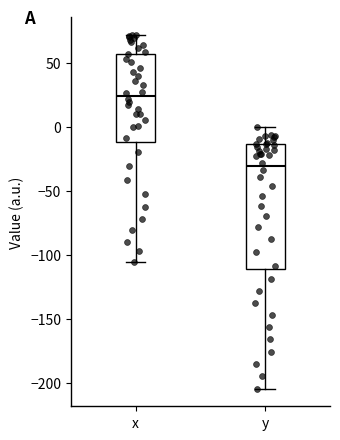

Reading left to right, transcribe this box plot: for each box, give where its median line is, the range the box spans, and where its two whiskers end, as read against the y-axis. The values are not printed on the chart, so give them approximately, as read against the axis.

x: median 25, box -10 to 55, whiskers -105 to 70
y: median -30, box -110 to -15, whiskers -205 to 0